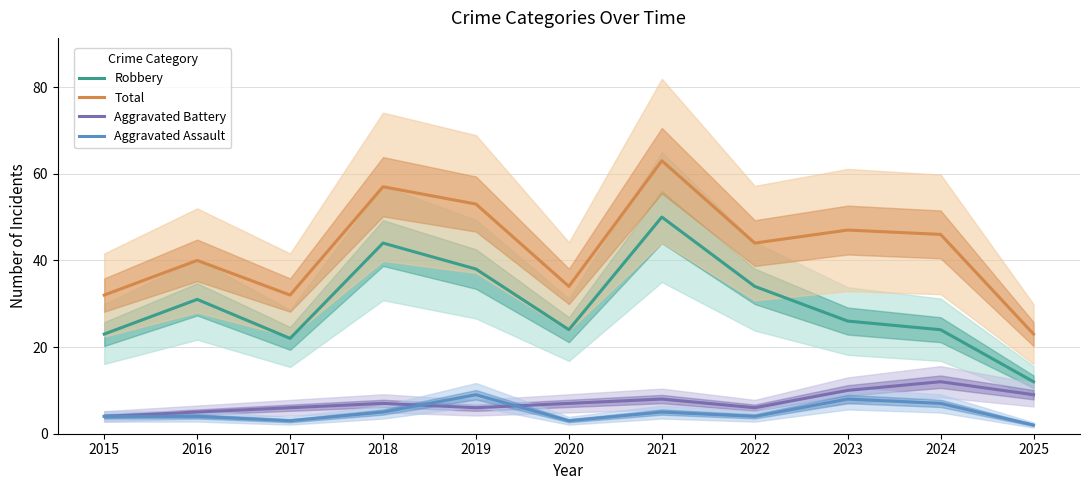

List the labels in order of Aggravated Battery value, largest first.

2024, 2023, 2025, 2021, 2018, 2020, 2017, 2019, 2022, 2016, 2015